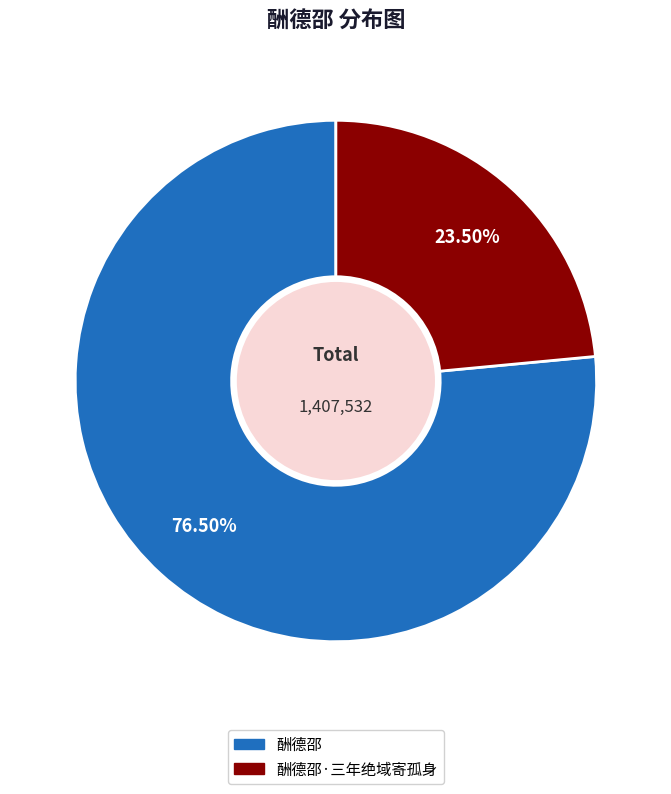

Is there a majority slice in this chart?

Yes